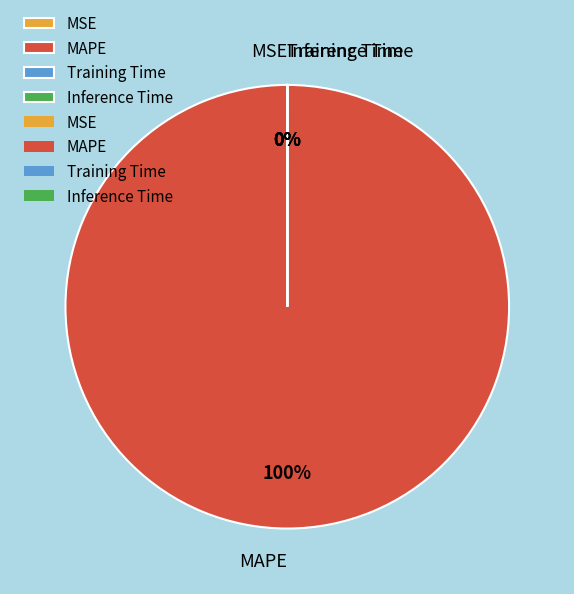

Do Inference Time and MAPE together represent more than half of the pie?

Yes